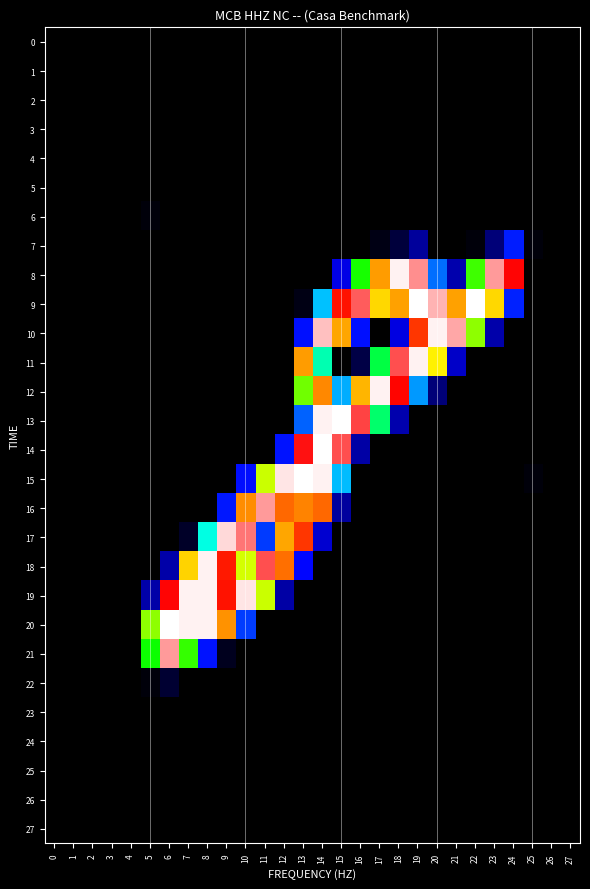

The 20 series shows -161.9 at 17. True or false?

False